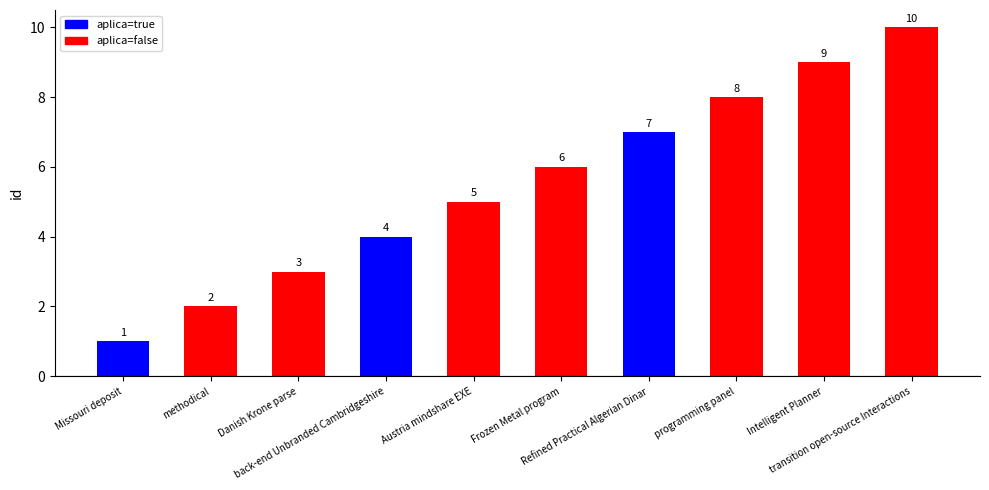

True or false: the data shows 2 at Austria mindshare EXE.

False